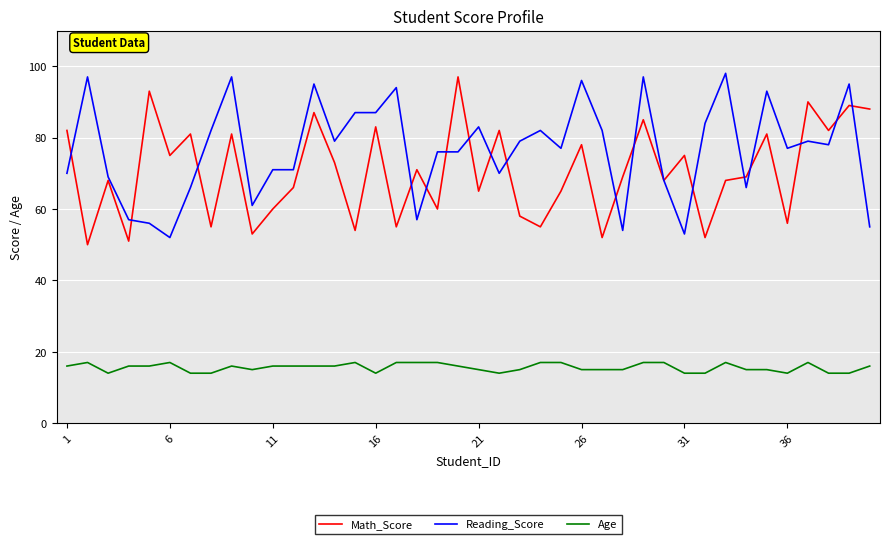

True or false: Age and Reading_Score cross at least once.

False